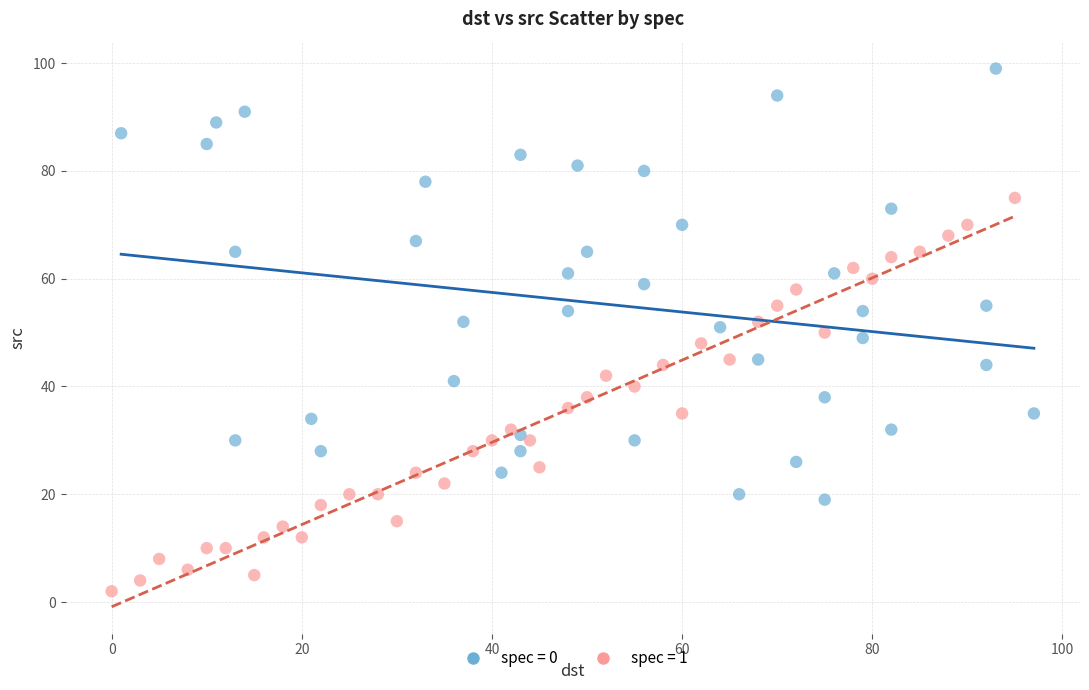

Which series reaches the maximum Y coordinate?

spec = 0